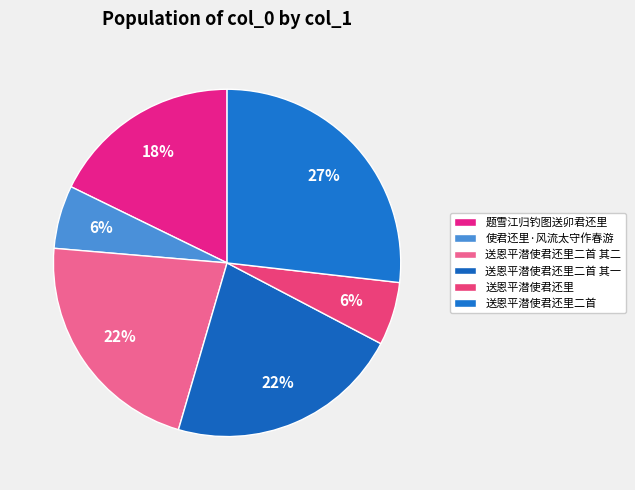

To the nearest percent, what percentage of the pie is 送恩平潜使君还里二首 其一?

22%